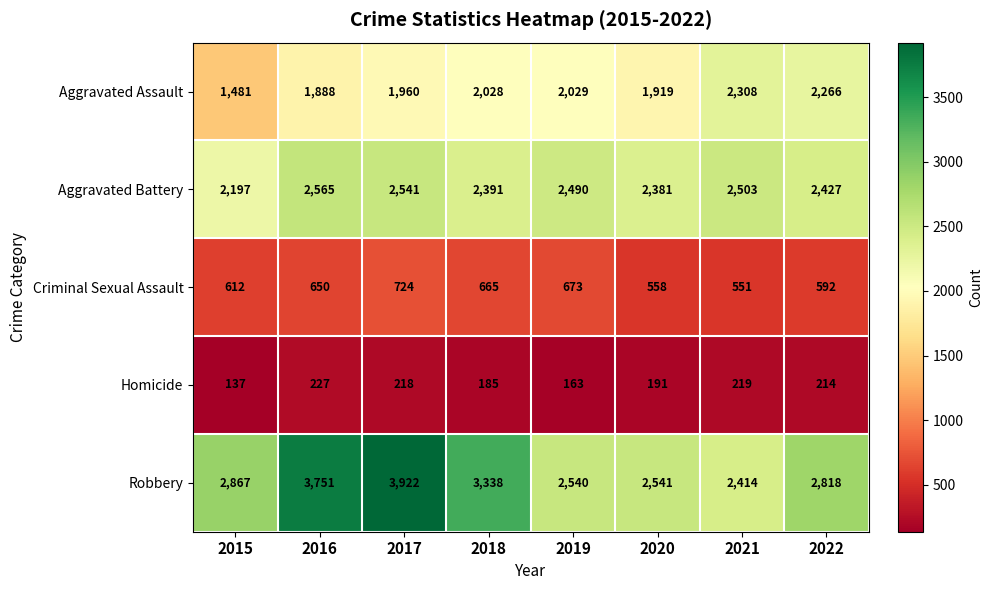

At how many categories does at least one series exceed 2488?

8